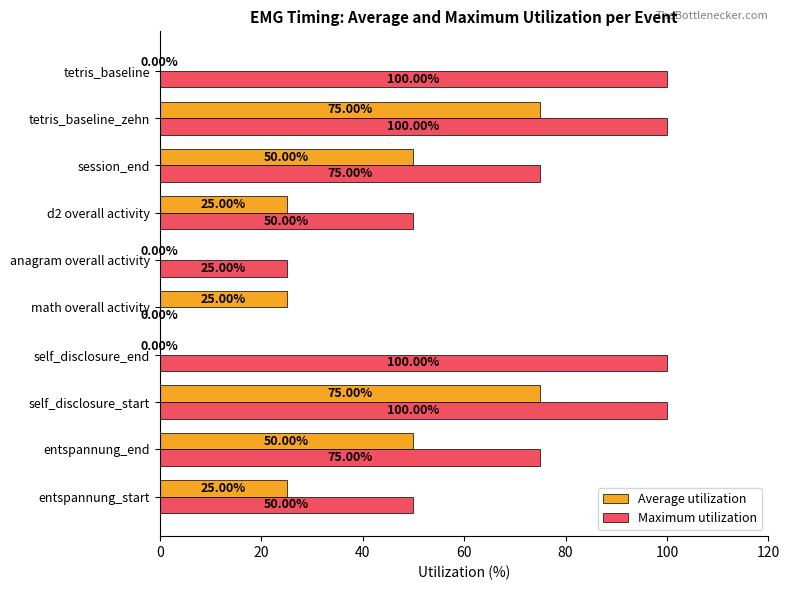

Which series changed the most between self_disclosure_end and d2 overall activity?

Maximum utilization